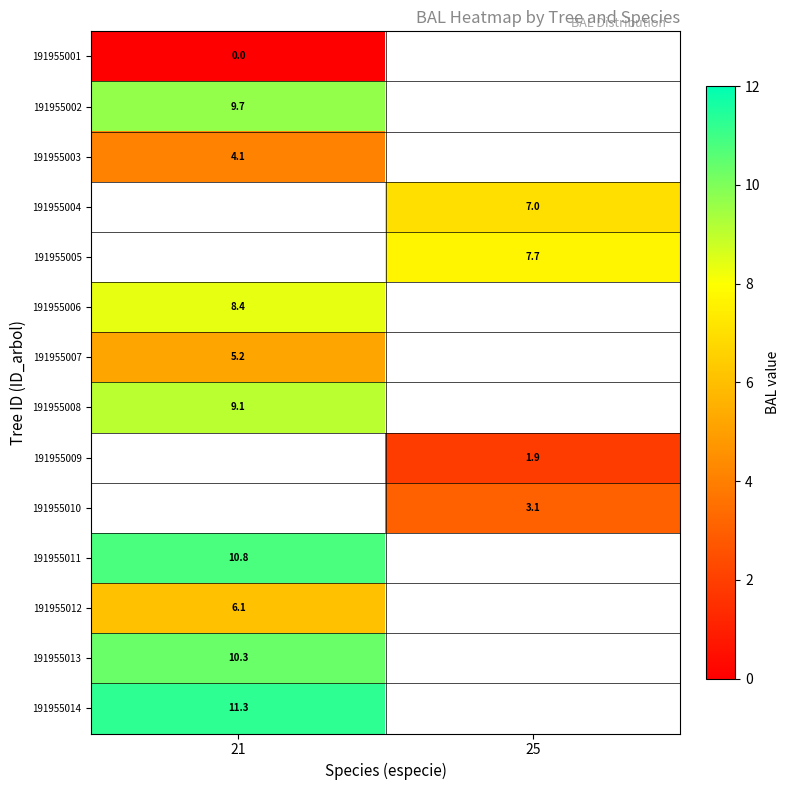

Is the value of 191955008 at 21 greater than the value of 191955005 at 25?

Yes